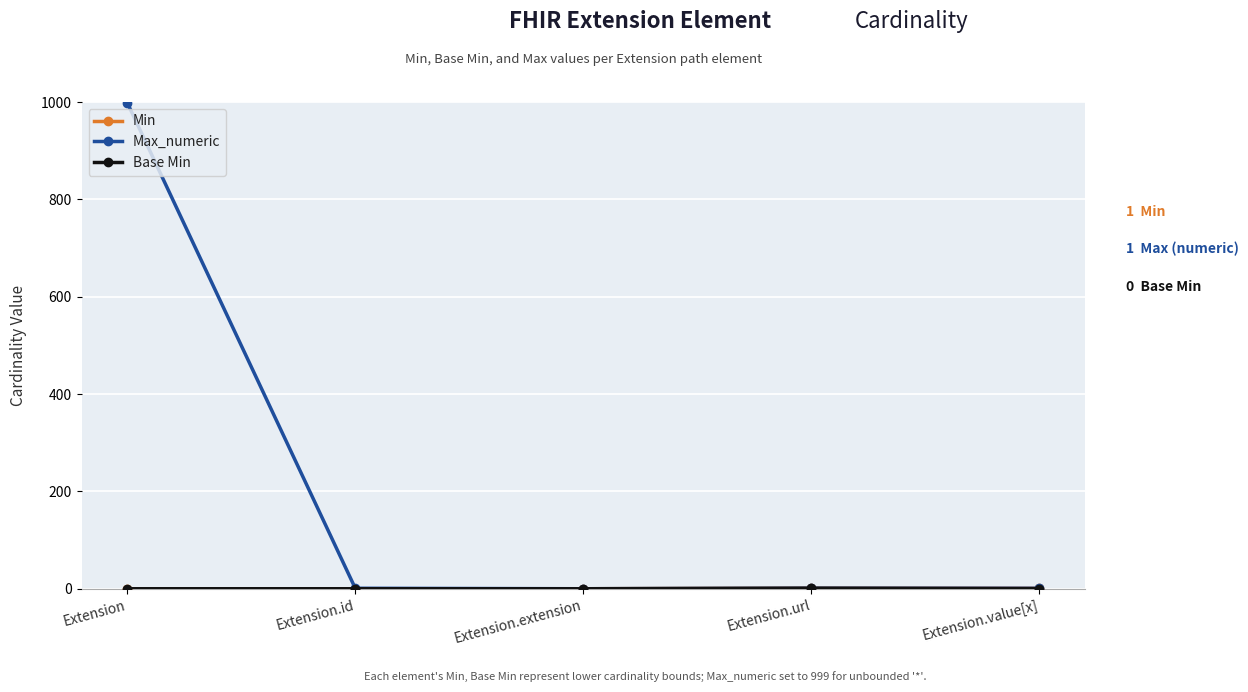

What is the label of the 2nd point from the left?

Extension.id